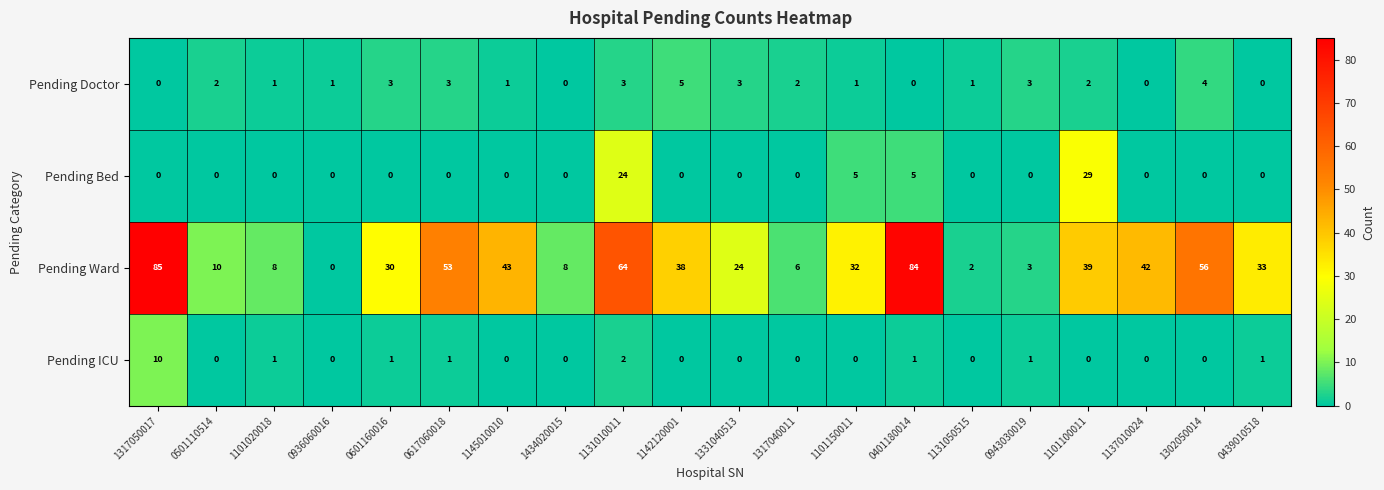

How many values in Pending Ward are above zero?

19